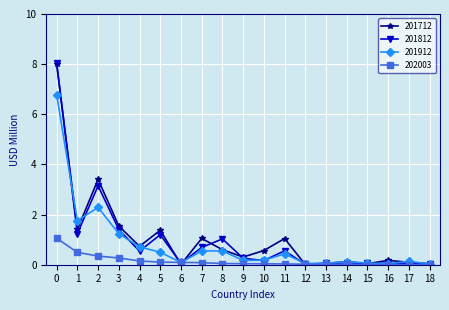

What is the maximum value for 202003?

1.1